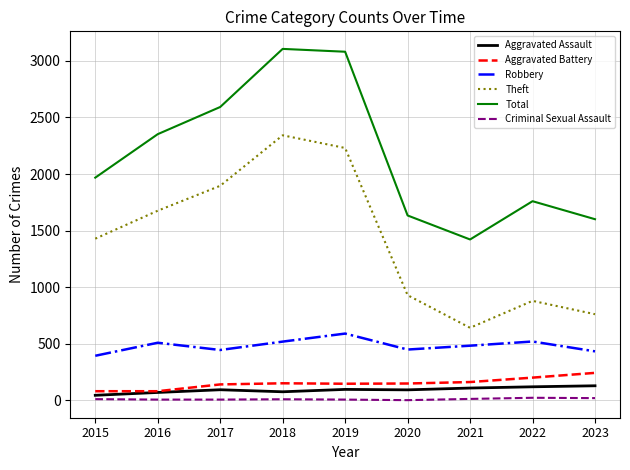

The value of Aggravated Battery at 2020 is 150. True or false?

True